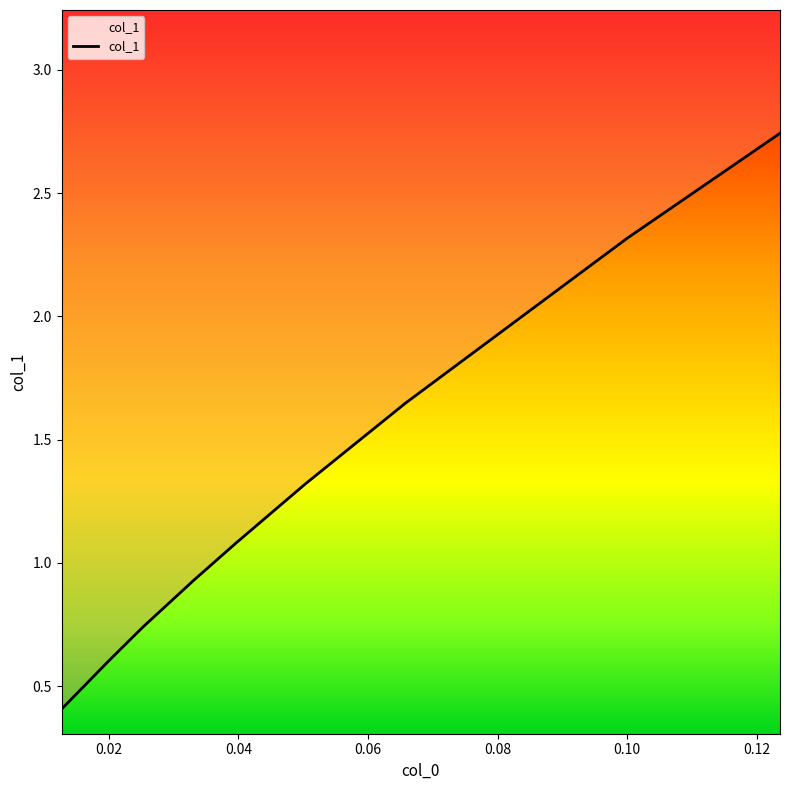

What is the sum of all values?

11.8